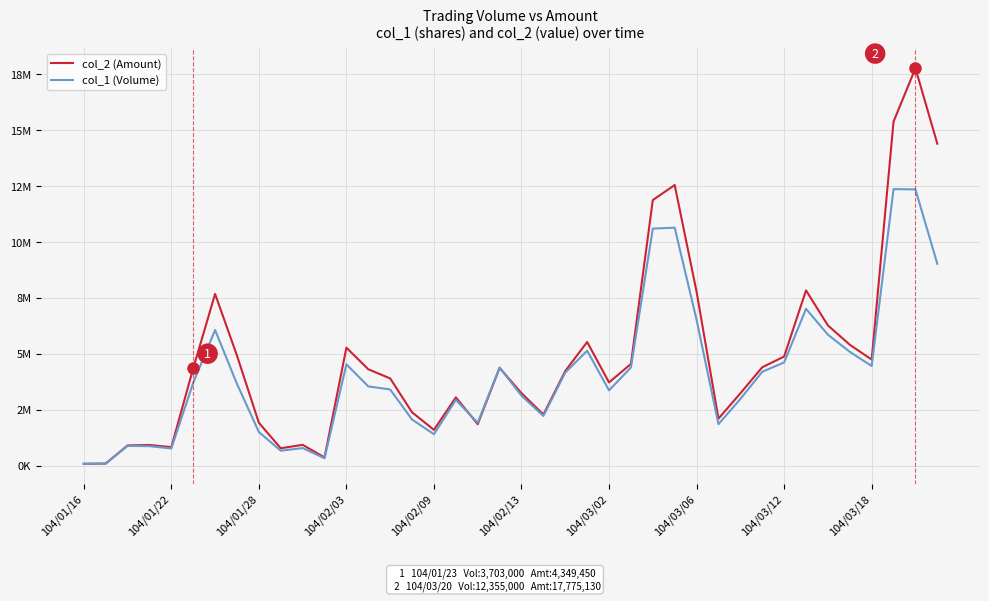

Does the chart display data point markers on the line(s)?

No